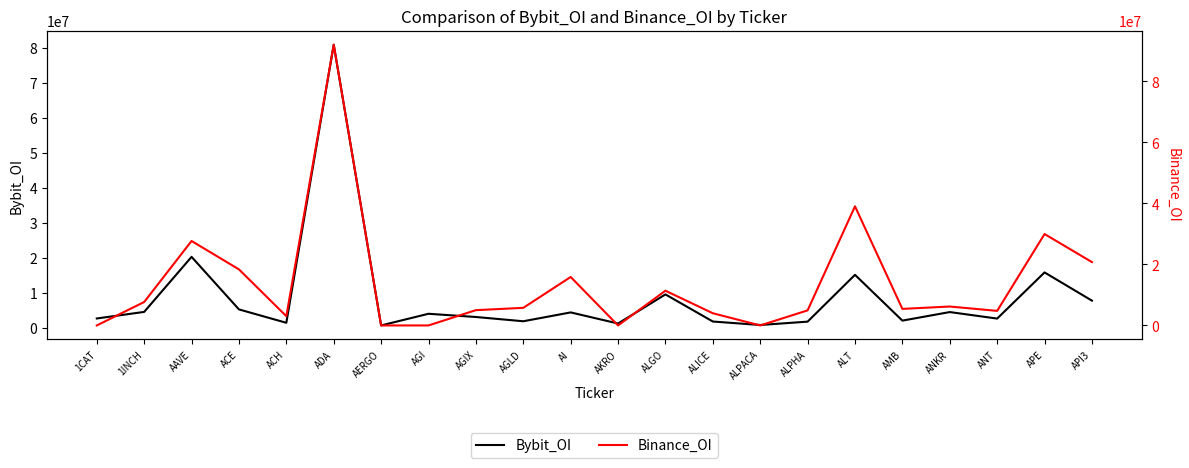

What is the difference between the maximum and minimum values in the Bybit_OI series?

80136001